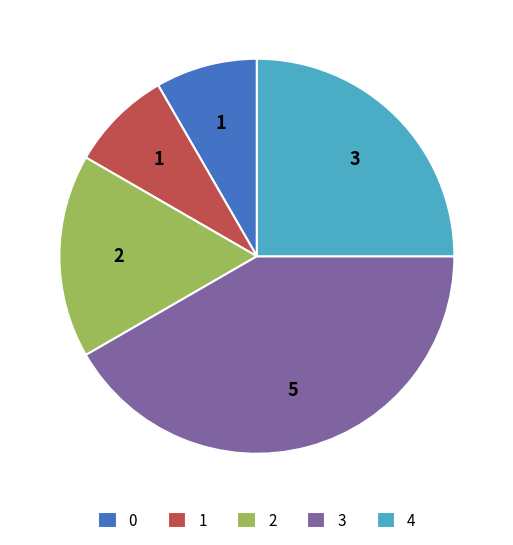

Is there a majority slice in this chart?

No